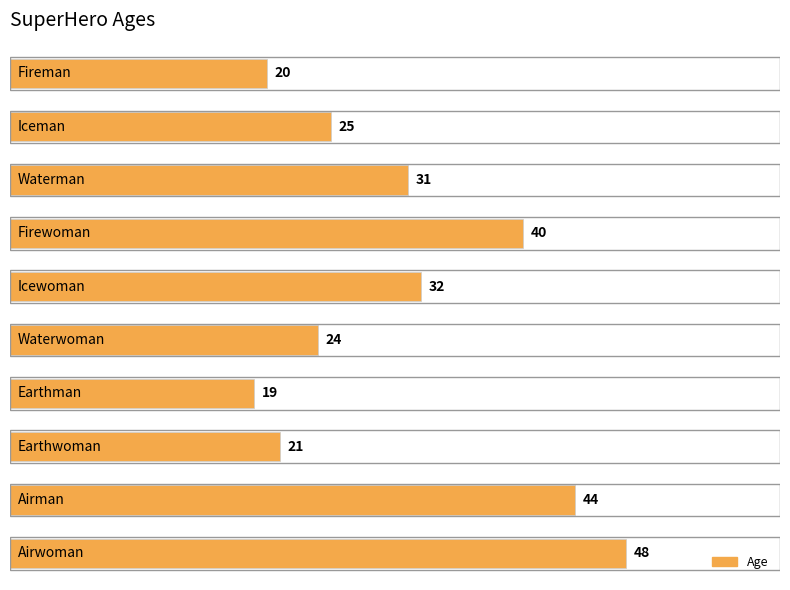

Reading top to bottom, list all the values displayed in this chart.

20	25	31	40	32	24	19	21	44	48